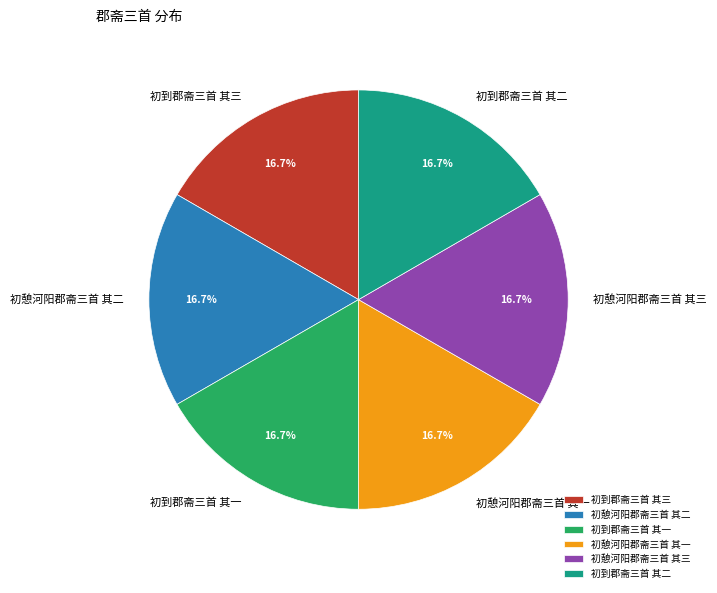

To the nearest percent, what is the combined percentage of 初憩河阳郡斋三首 其二 and 初到郡斋三首 其二?

33%